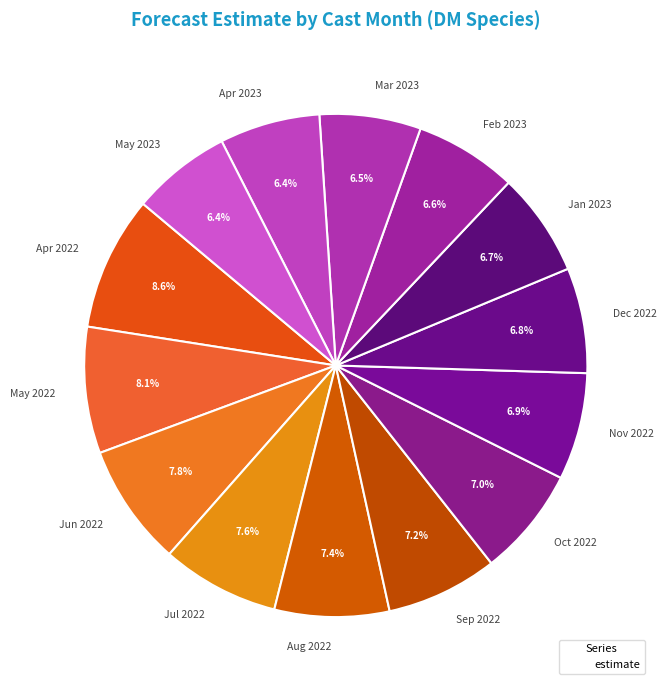

How many slices are in this pie chart?

14